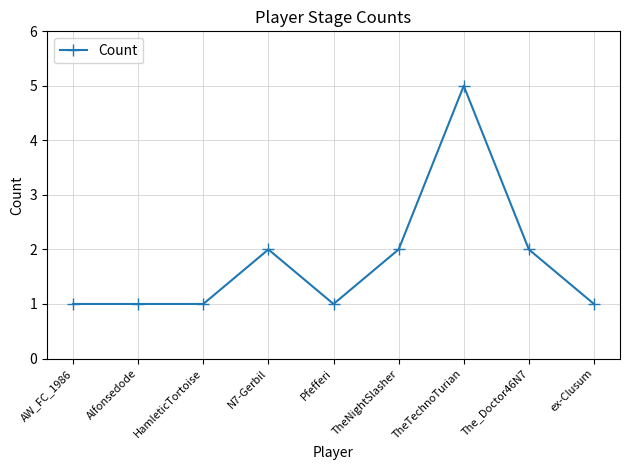

True or false: the data shows 3 at The_Doctor46N7.

False